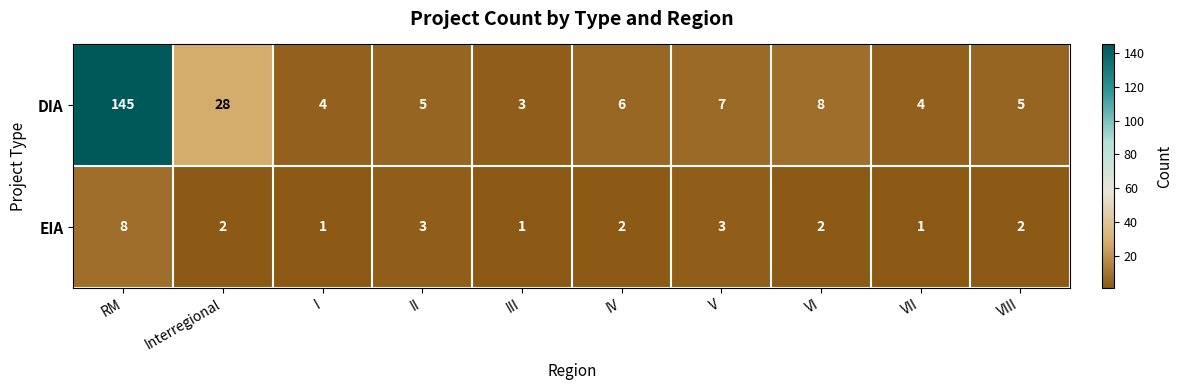

Reading left to right, transcribe all the data shown in this chart.

DIA: 145	28	4	5	3	6	7	8	4	5
EIA: 8	2	1	3	1	2	3	2	1	2